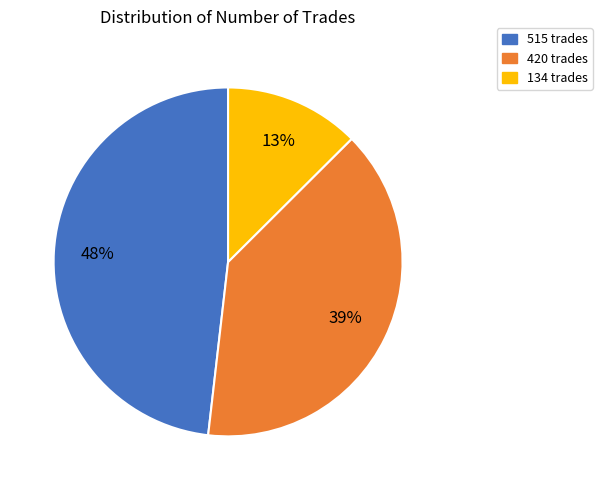

To the nearest percent, what is the combined percentage of 420 trades and 515 trades?

87%